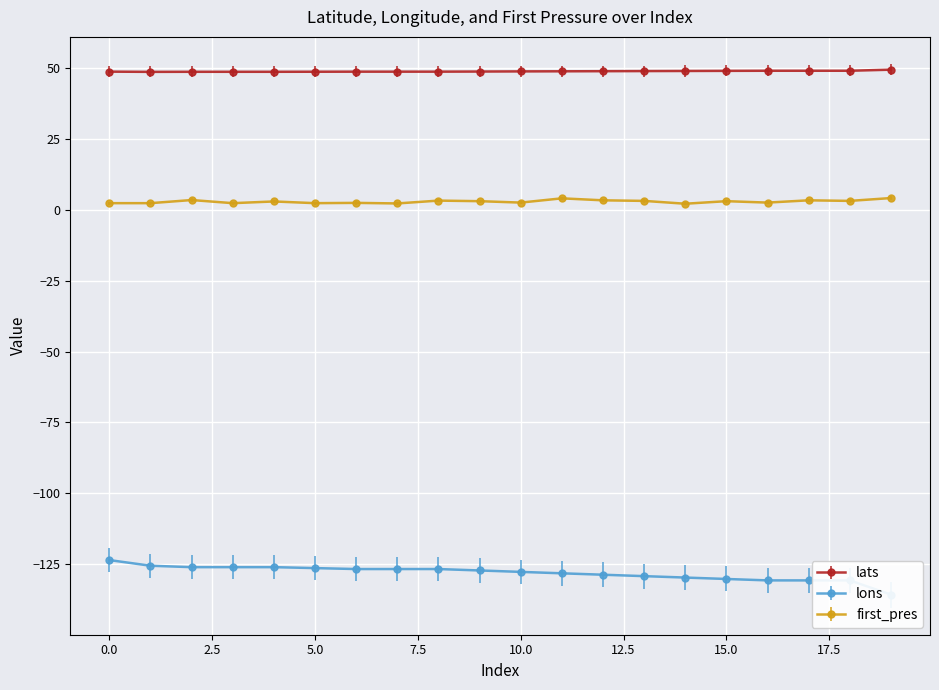

Reading left to right, list all the values displayed in this chart.

lats: 0=48.7	1=48.6	2=48.6	3=48.6	4=48.6	5=48.6	6=48.7	7=48.7	8=48.7	9=48.7	10=48.7	11=48.8	12=48.8	13=48.9	14=48.9	15=48.9	16=49.0	17=49.0	18=49.0	19=49.3
lons: 0=-123.5	1=-125.5	2=-126.0	3=-126.0	4=-126.0	5=-126.3	6=-126.7	7=-126.7	8=-126.7	9=-127.2	10=-127.7	11=-128.2	12=-128.7	13=-129.2	14=-129.7	15=-130.2	16=-130.7	17=-130.7	18=-130.7	19=-135.7
first_pres: 0=2.3	1=2.3	2=3.4	3=2.3	4=2.9	5=2.3	6=2.4	7=2.2	8=3.2	9=3.0	10=2.5	11=4.0	12=3.3	13=3.1	14=2.1	15=3.0	16=2.5	17=3.3	18=3.1	19=4.1